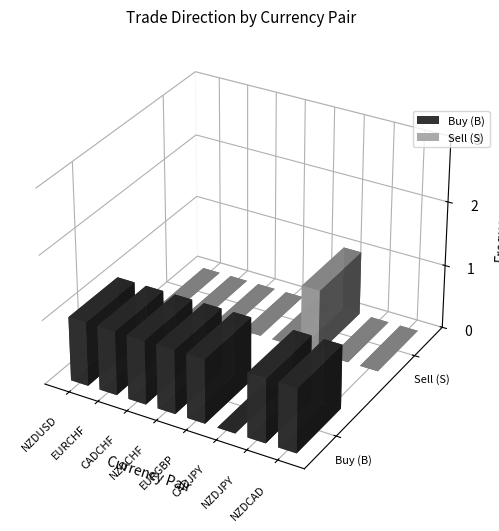

What is the maximum value shown in the chart?

1